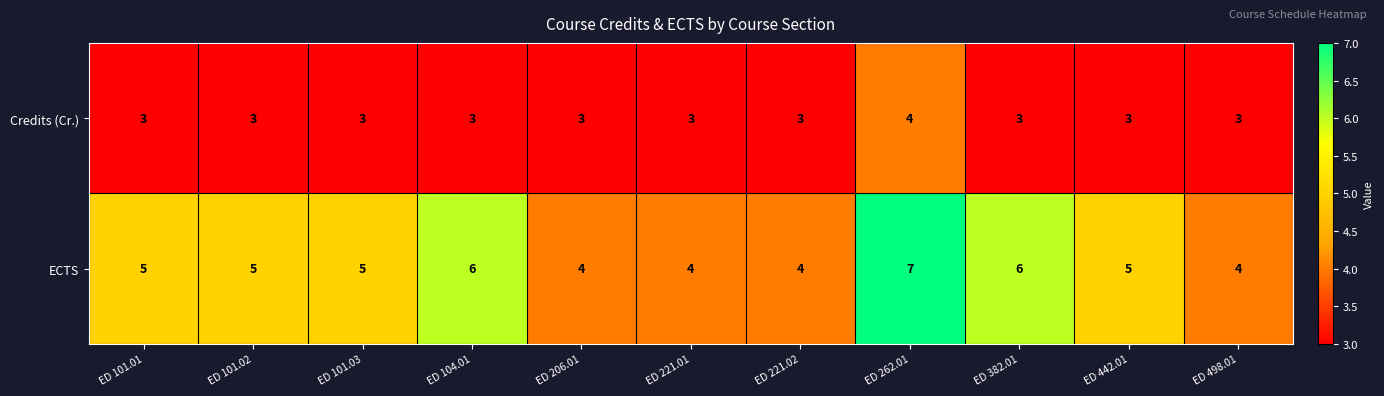

What is the minimum value for Credits (Cr.)?

3